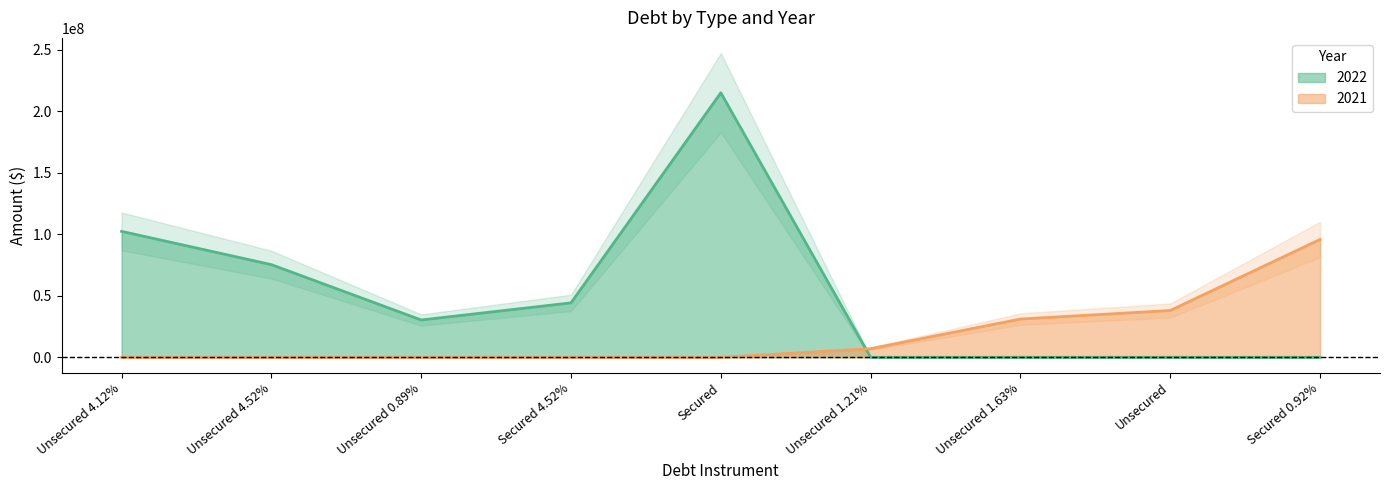

Count the 2022 values in the range 0 to 75321588.

7